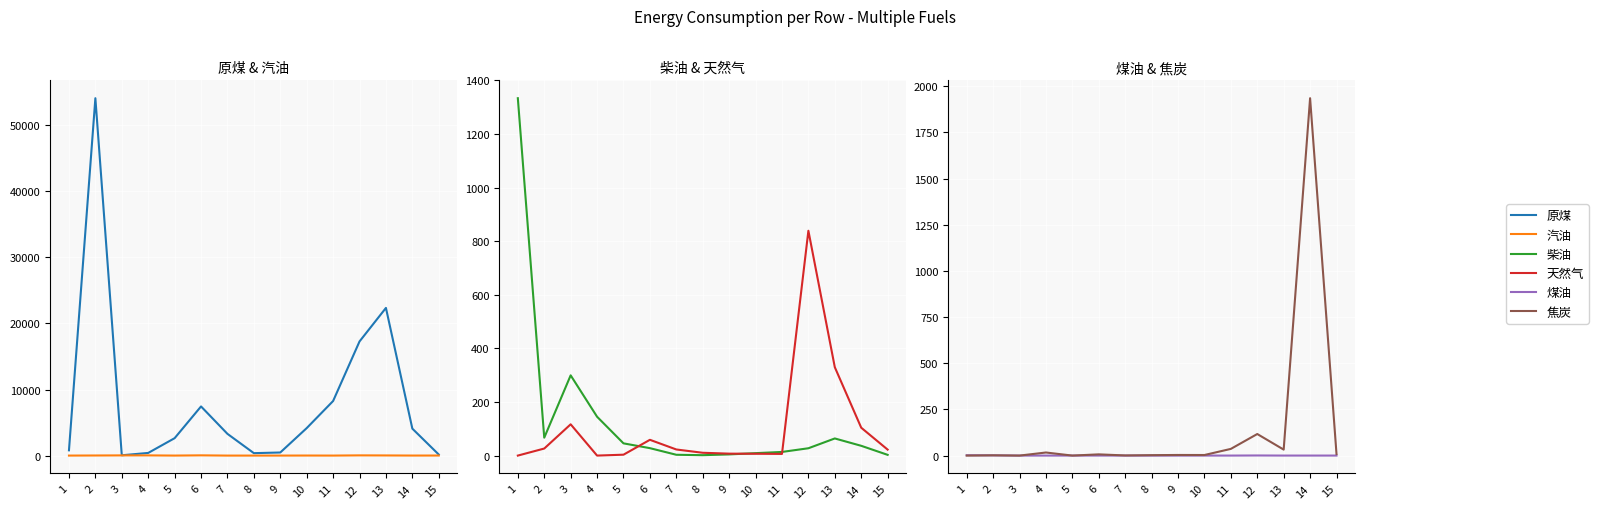

What is the approximate value of 天然气 at 5?

3.7